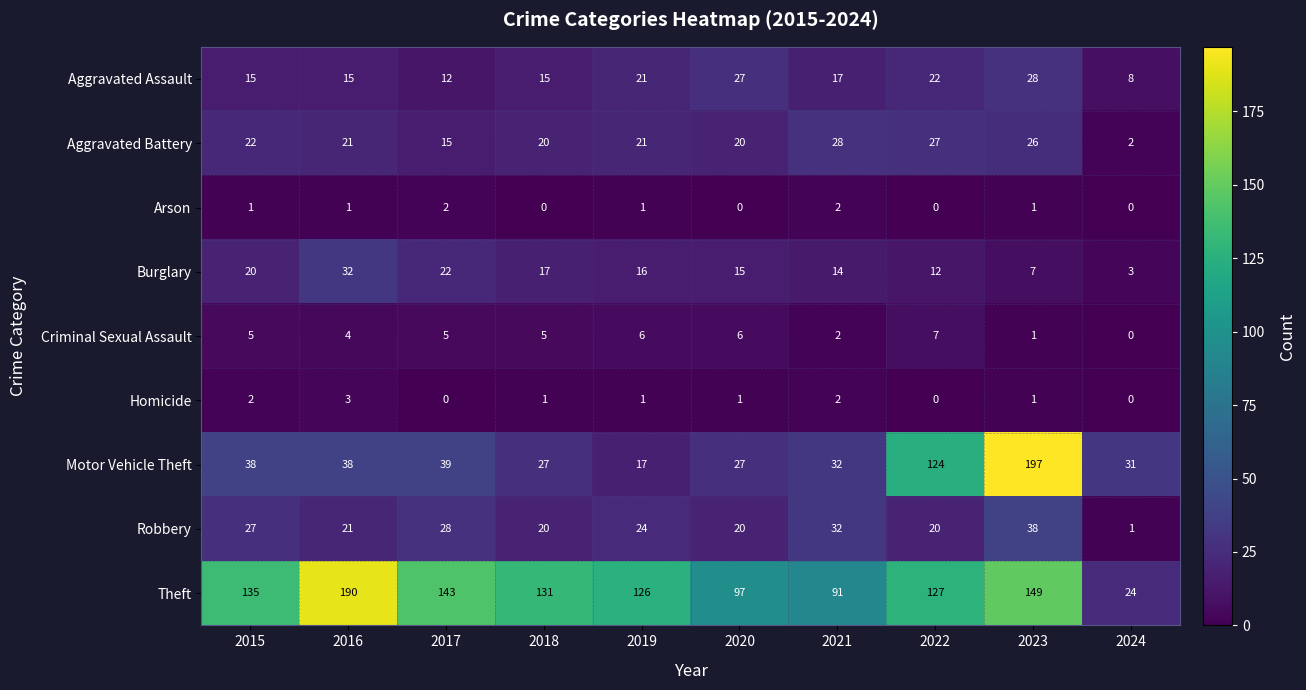

What value does the Robbery series have at 2017, to the nearest 5?

30